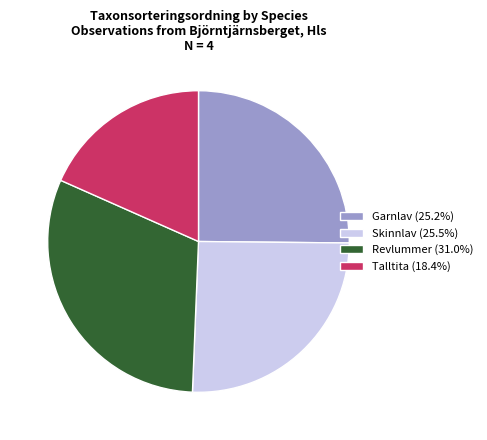

Is the sum of Revlummer (31.0%) and Talltita (18.4%) greater than half?

No